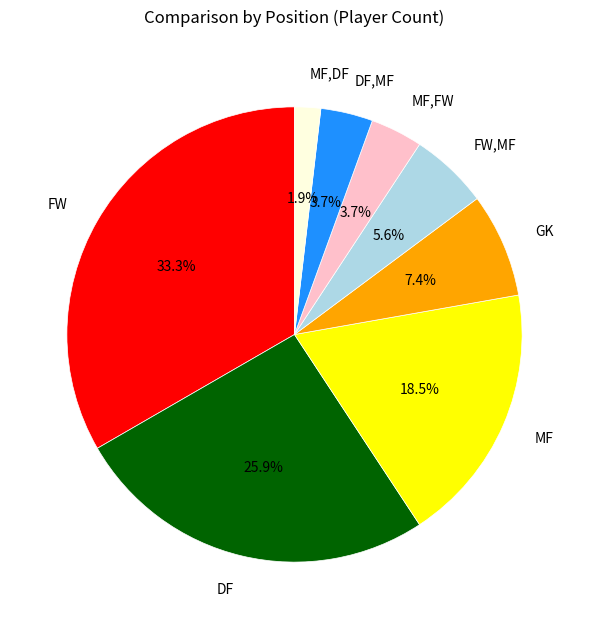

Does any single category account for the majority?

No